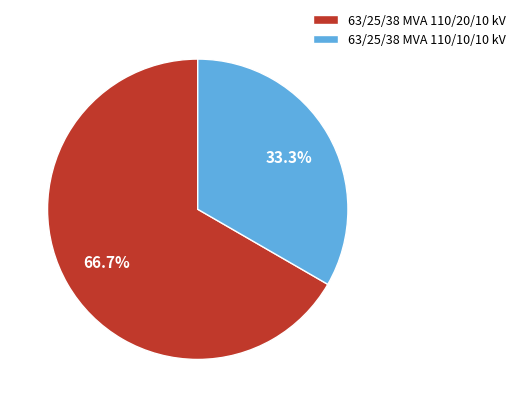

Which slice represents more than half of the pie?

63/25/38 MVA 110/20/10 kV